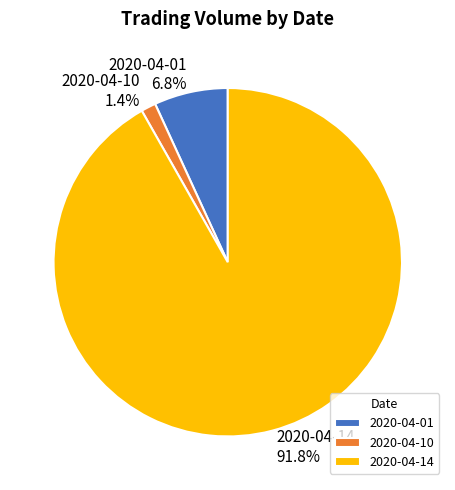

To the nearest percent, what portion does 2020-04-10 represent?

1%